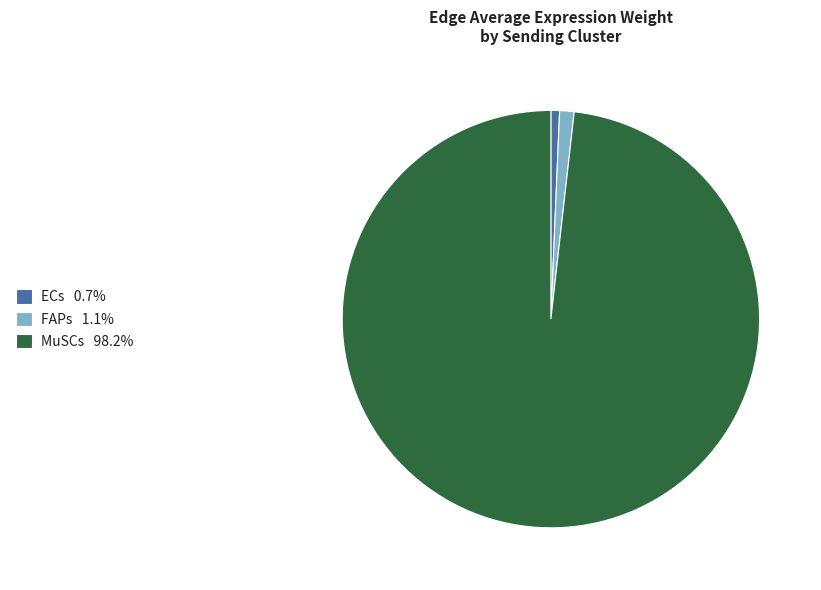

Is the sum of FAPs and ECs greater than half?

No